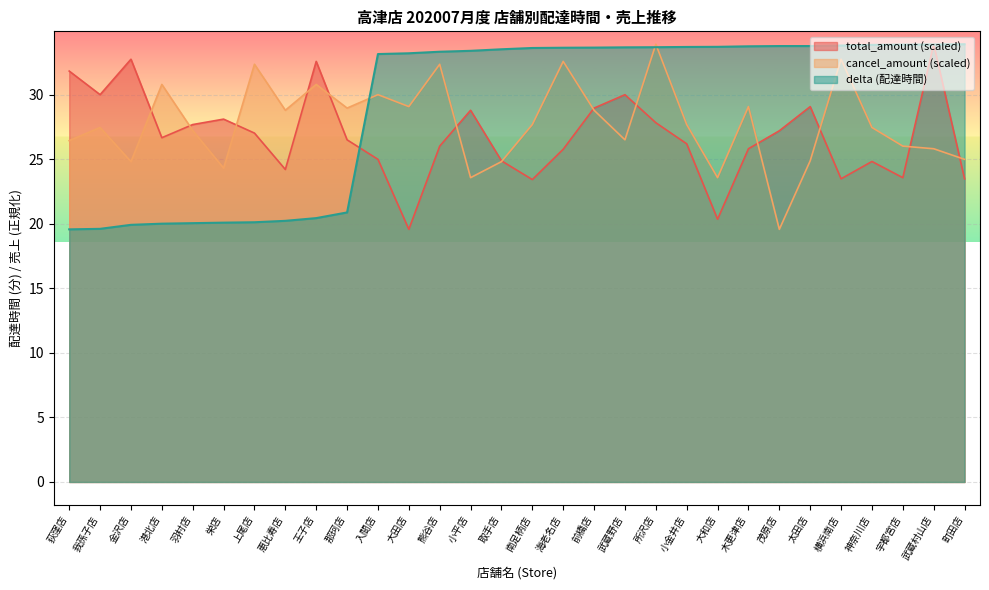

At how many categories does at least one series exceed 19?

30